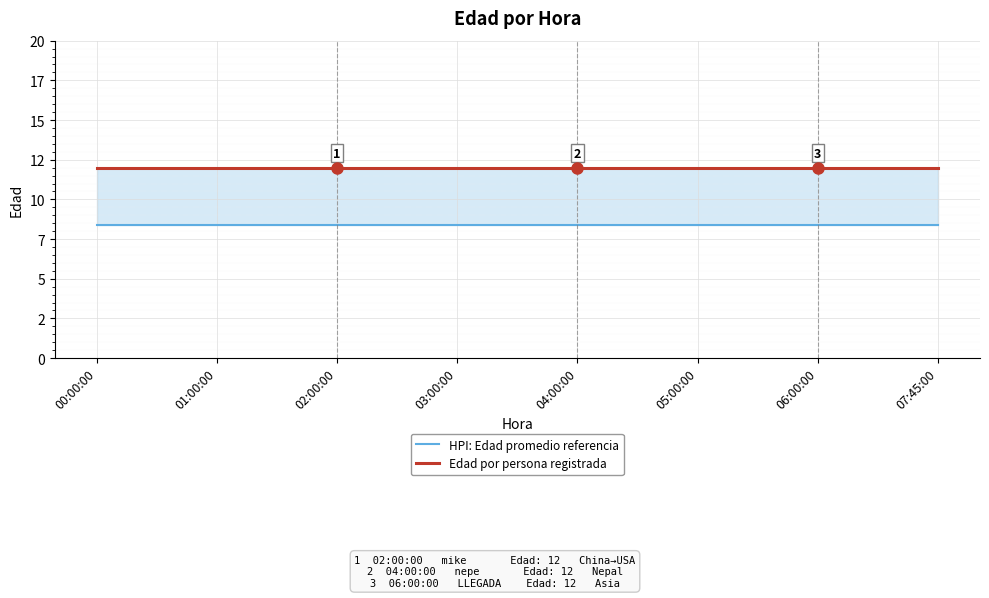

Is it true that Edad por persona registrada equals 12.0 at 00:00:00?

True